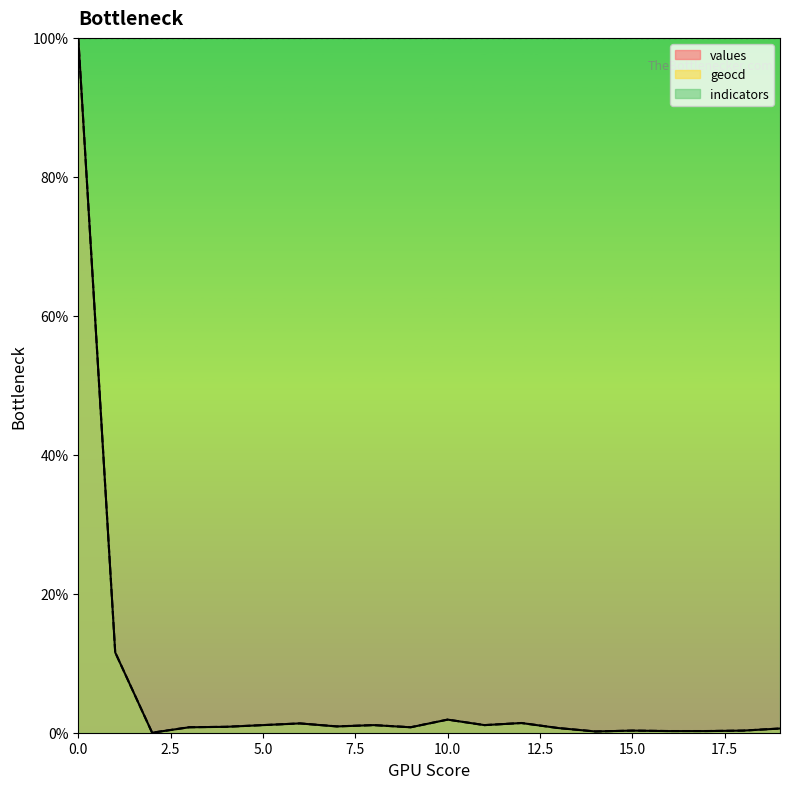

Rank the series by their maximum value, from highest to lowest.

values, geocd